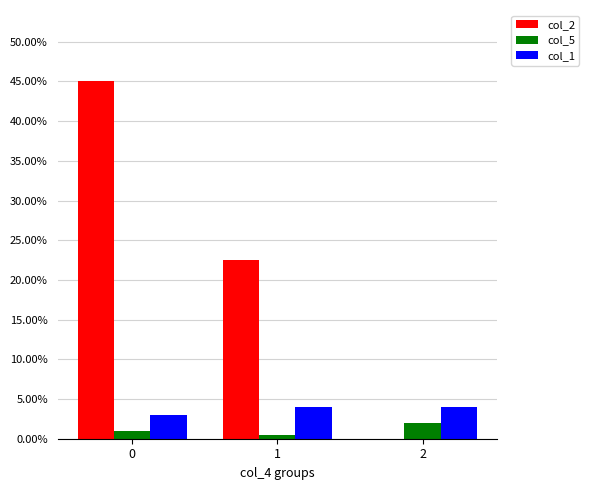

Is it true that col_5 equals 2.0 at 2?

True